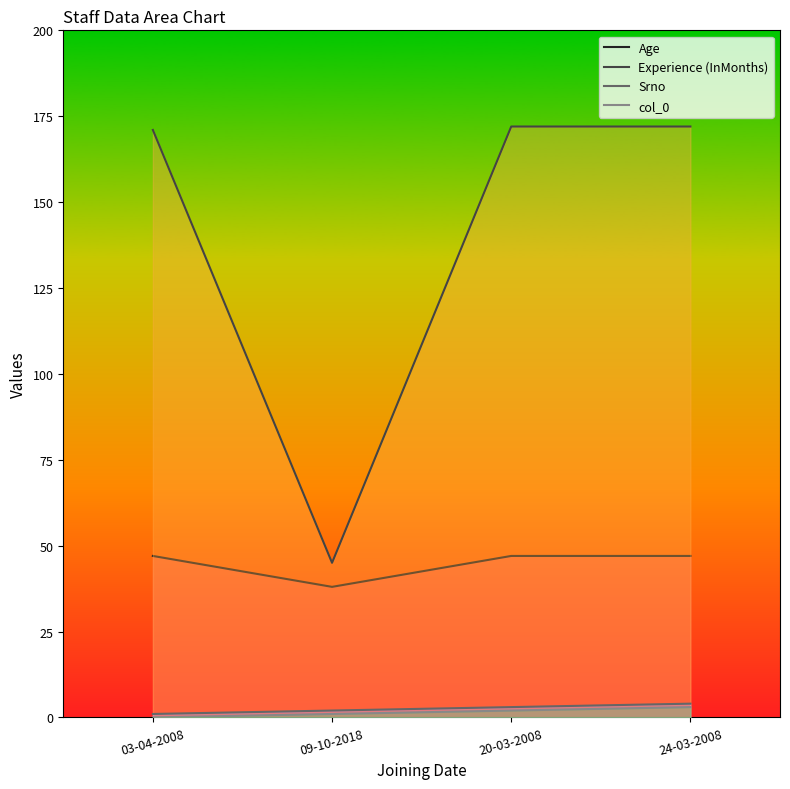

What are all the series names shown in the legend?

Age, Experience (InMonths), Srno, col_0